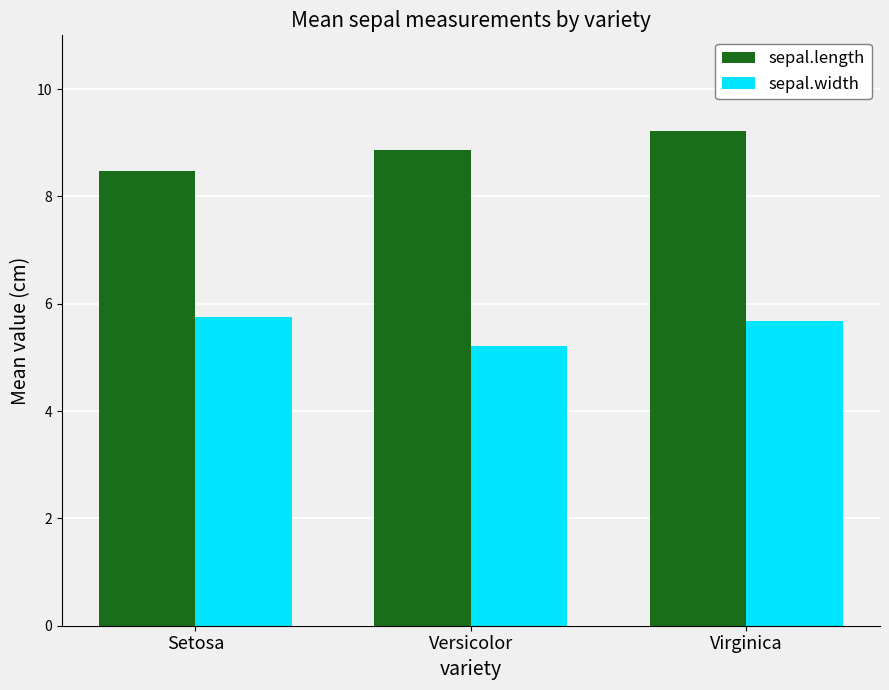

Which series has the largest total across all categories?

sepal.length